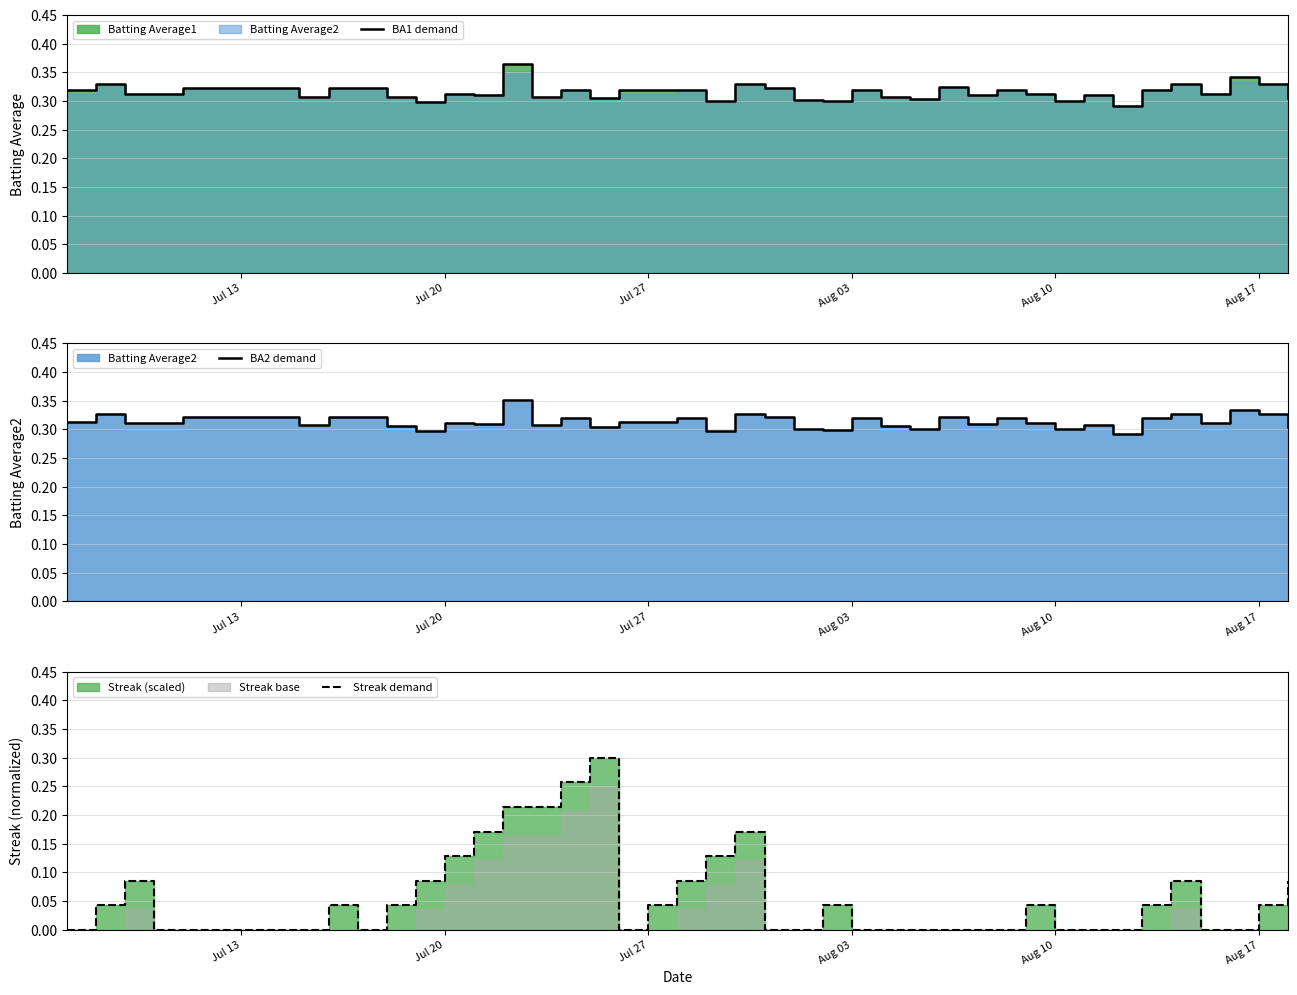

True or false: BA2 demand has more than 1 points higher than both neighbors.

True